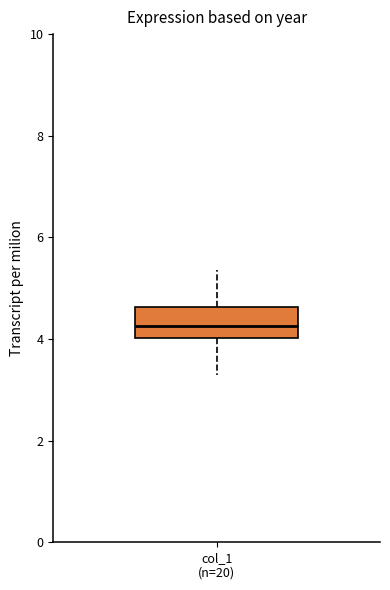

Where does the median line of the box for col_1 (n=20) sit on the y-axis? The values are not printed on the chart, so give them approximately, as read against the axis.

4.2